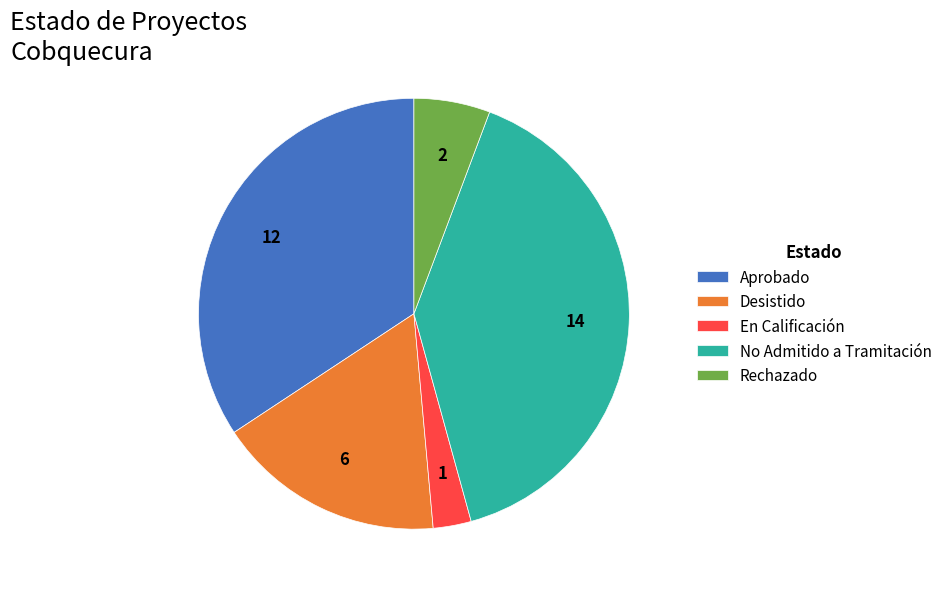

Is En Calificación the majority of the pie?

No